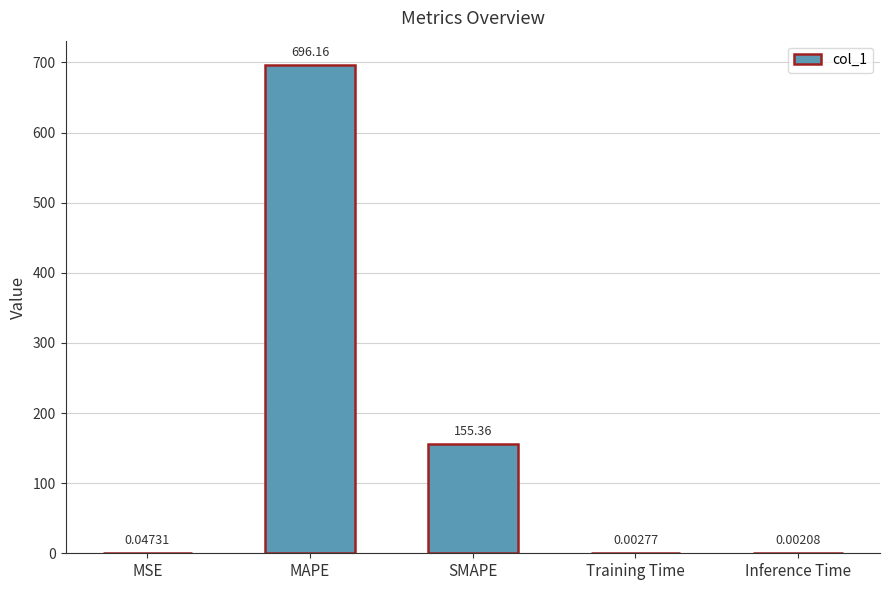

What is the sum of all values?

851.6